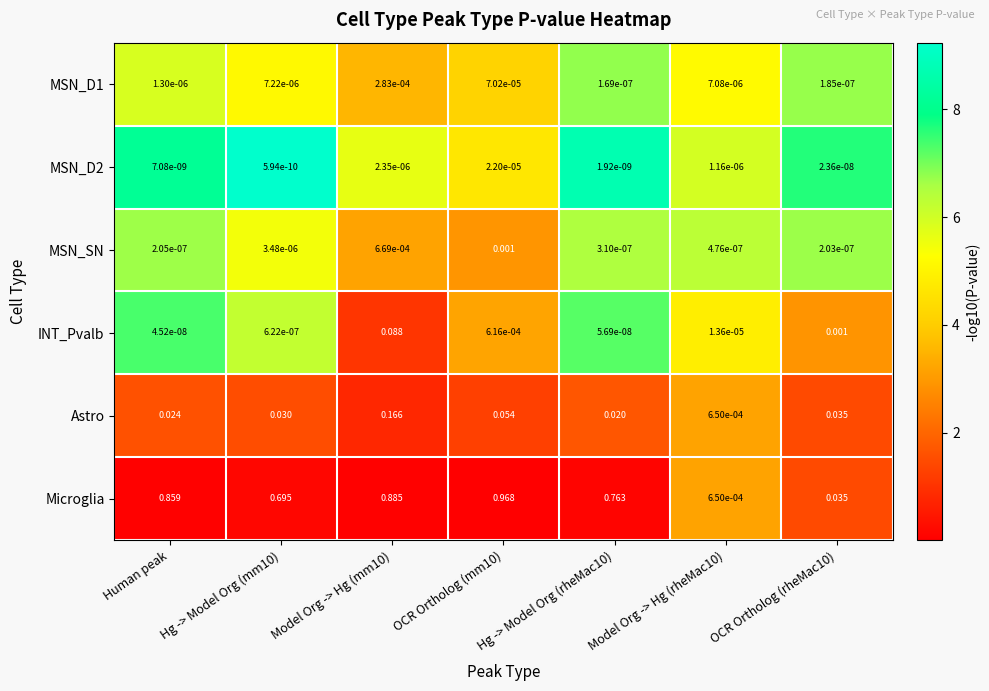

Which series has the widest spread of values?

Microglia